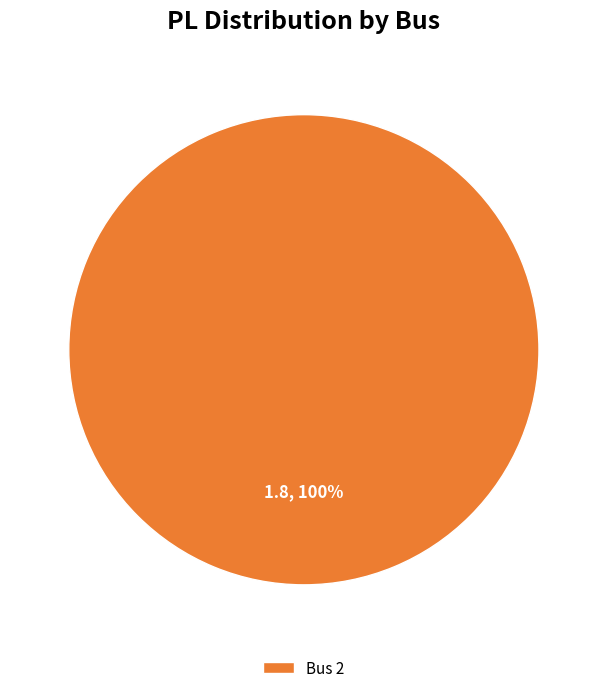

How many segments does this pie chart have?

1